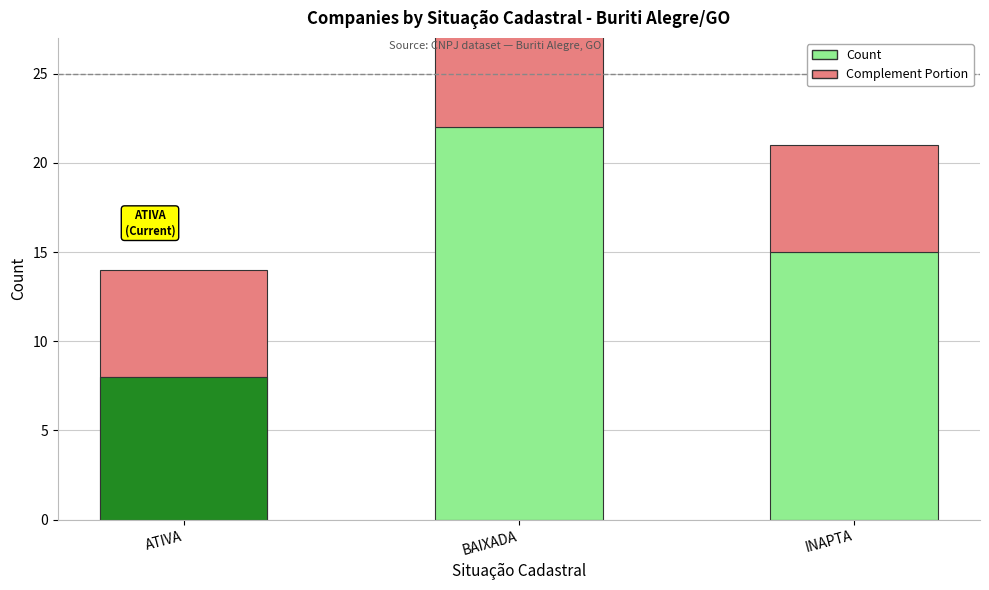

What is the label of the 3rd bar from the right?

ATIVA